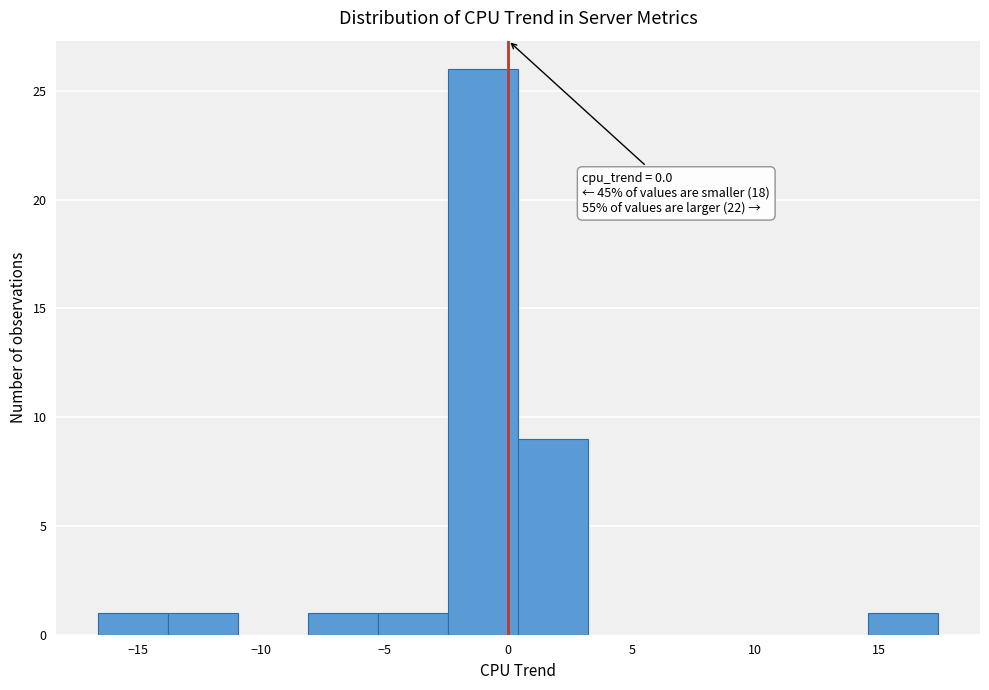

Which range on the x-axis has the tallest bar?

-2.5 to 0.5